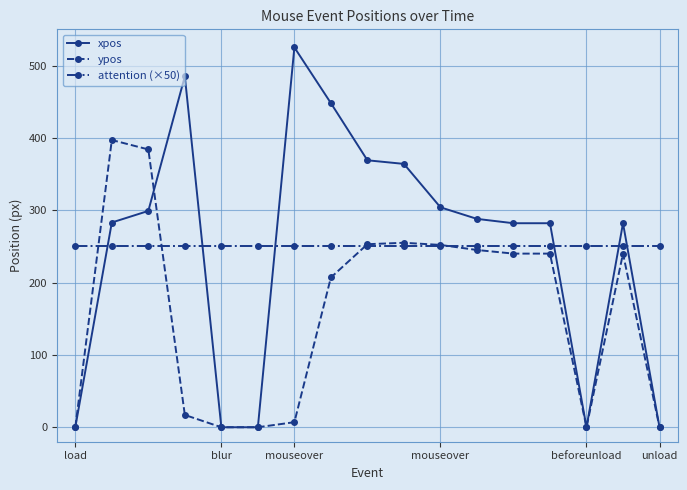

Which series has the widest spread of values?

xpos